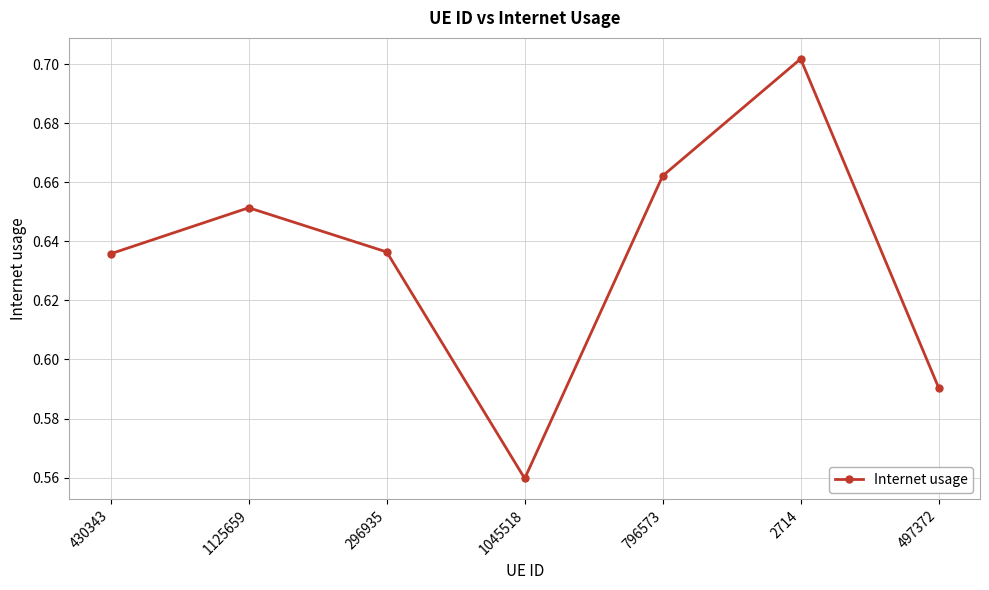

What position from the left is 1125659?

2